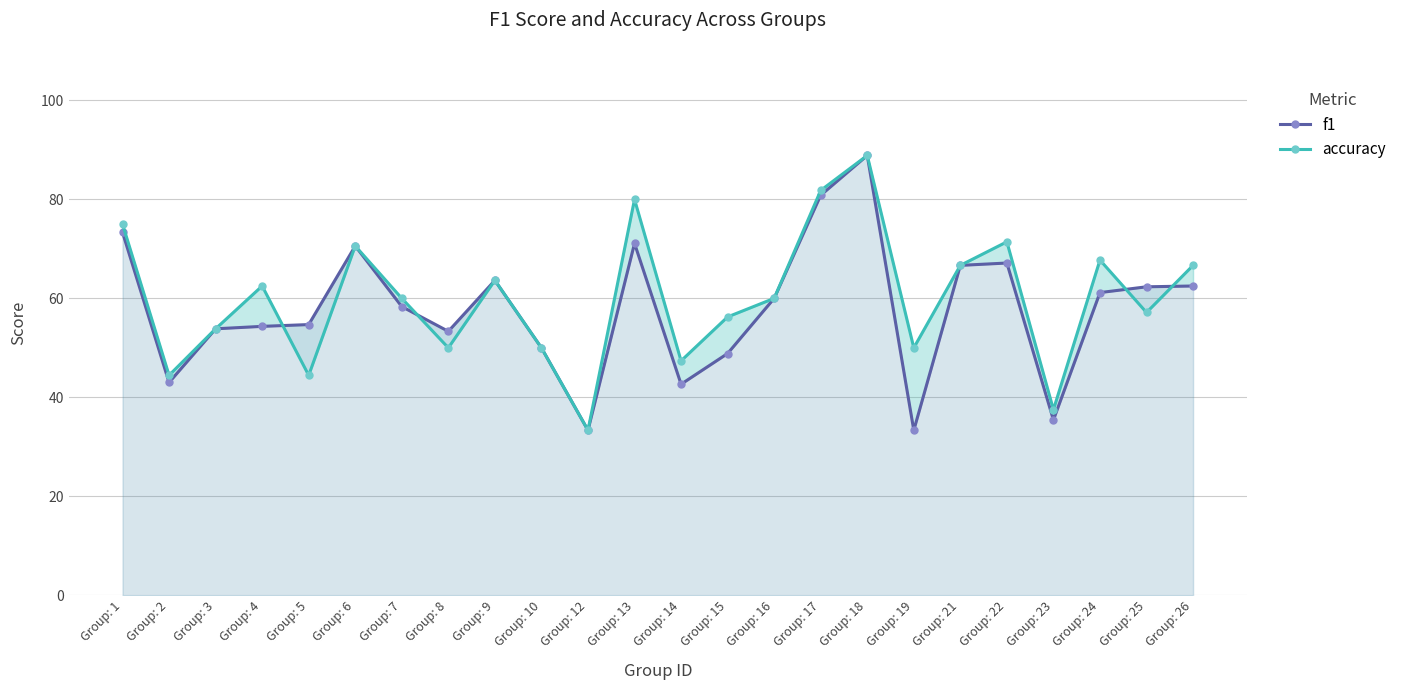

List the series in order of their peak value, highest first.

f1, accuracy